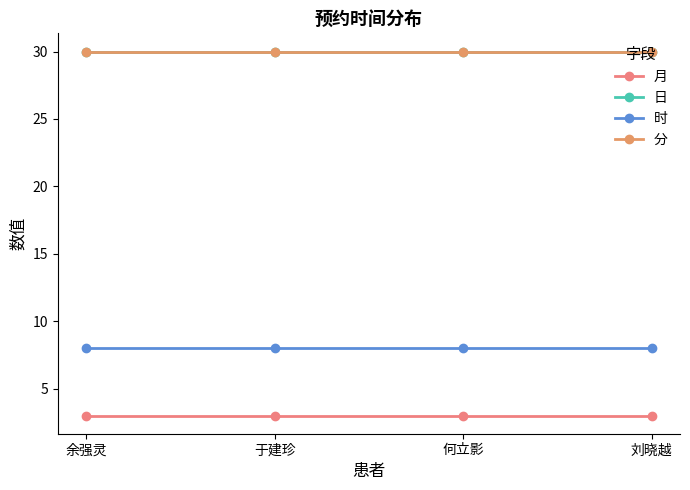

What value does the 时 series have at 何立影?

8